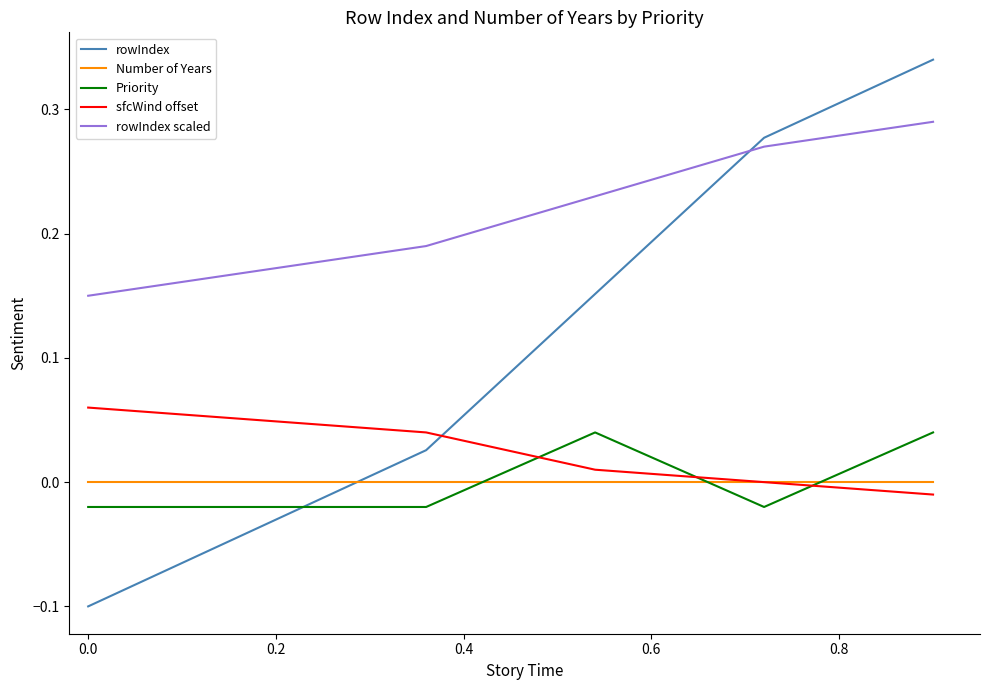

Which series has the largest total across all categories?

rowIndex scaled